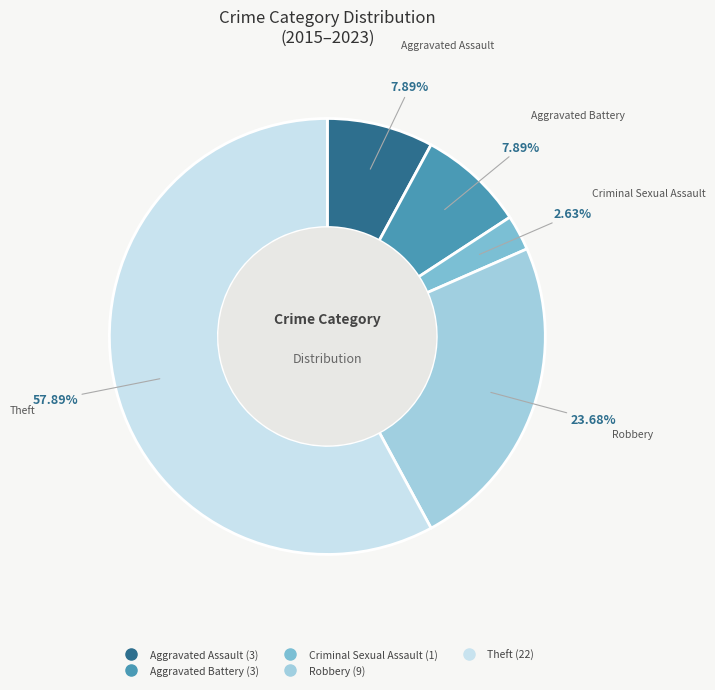

What percentage is NOT represented by Aggravated Battery?

92.1%